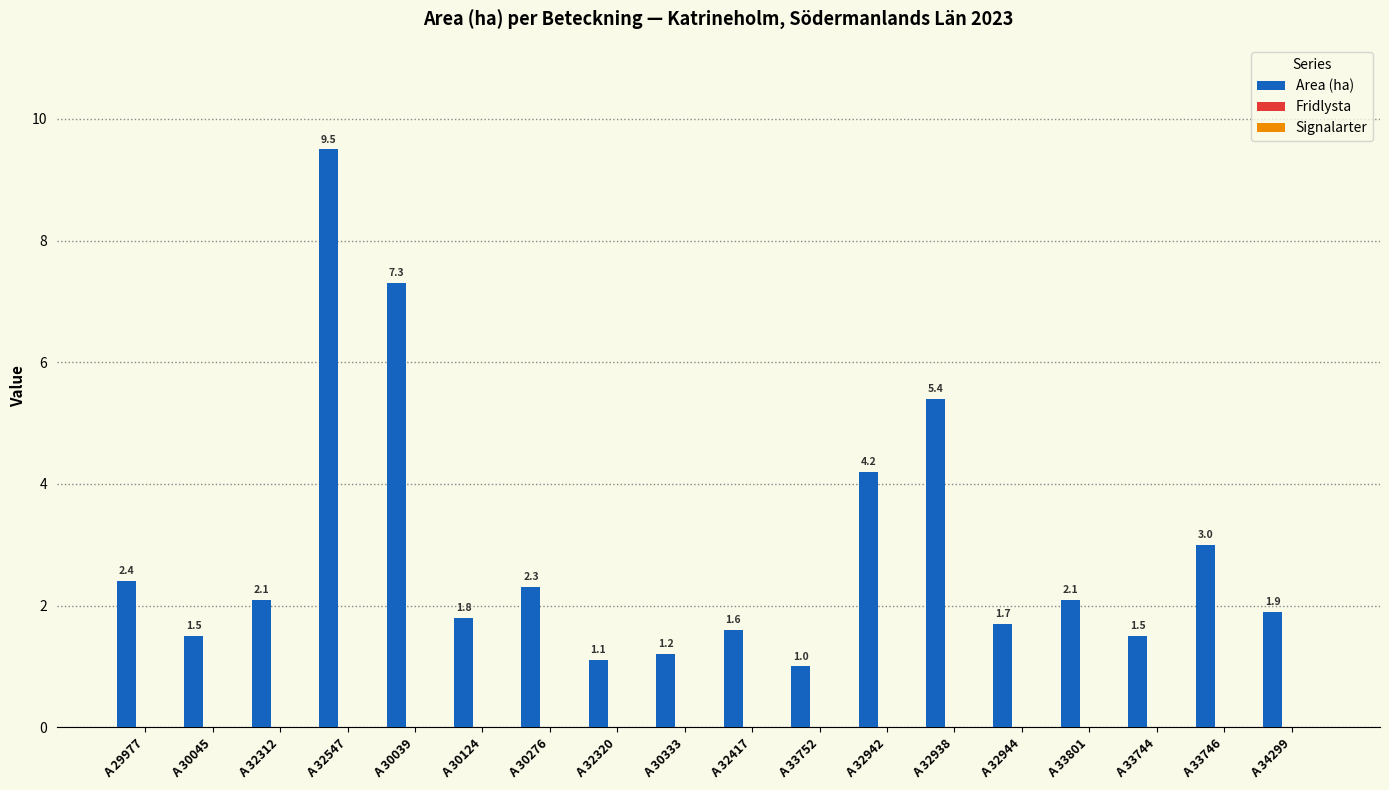

Reading right to left, what are all the values shown in this chart?

1.9	3.0	1.5	2.1	1.7	5.4	4.2	1.0	1.6	1.2	1.1	2.3	1.8	7.3	9.5	2.1	1.5	2.4